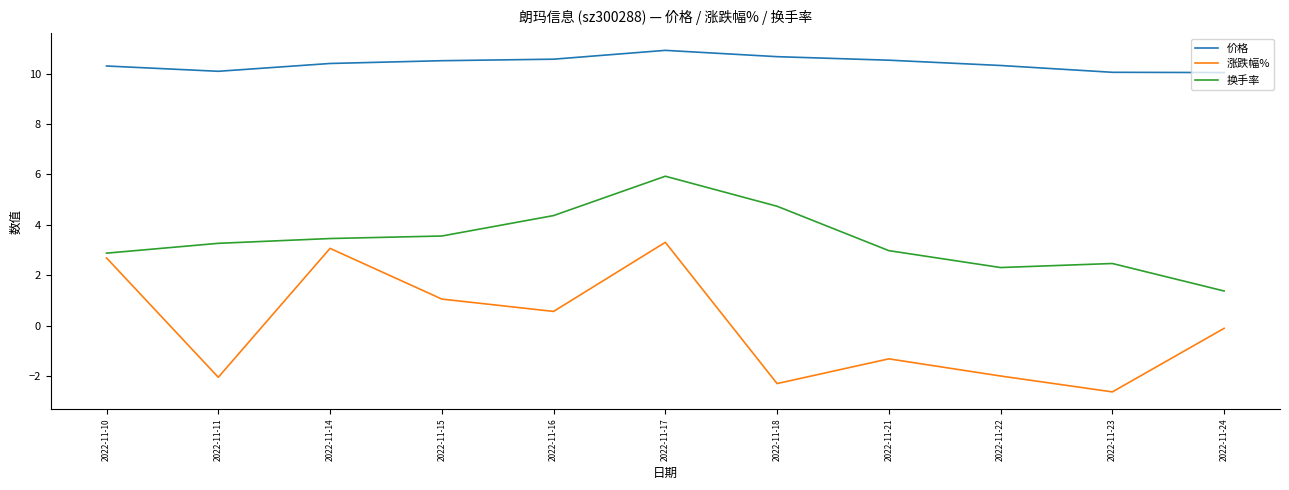

What is the difference between the highest and lowest values at 2022-11-11?

12.1